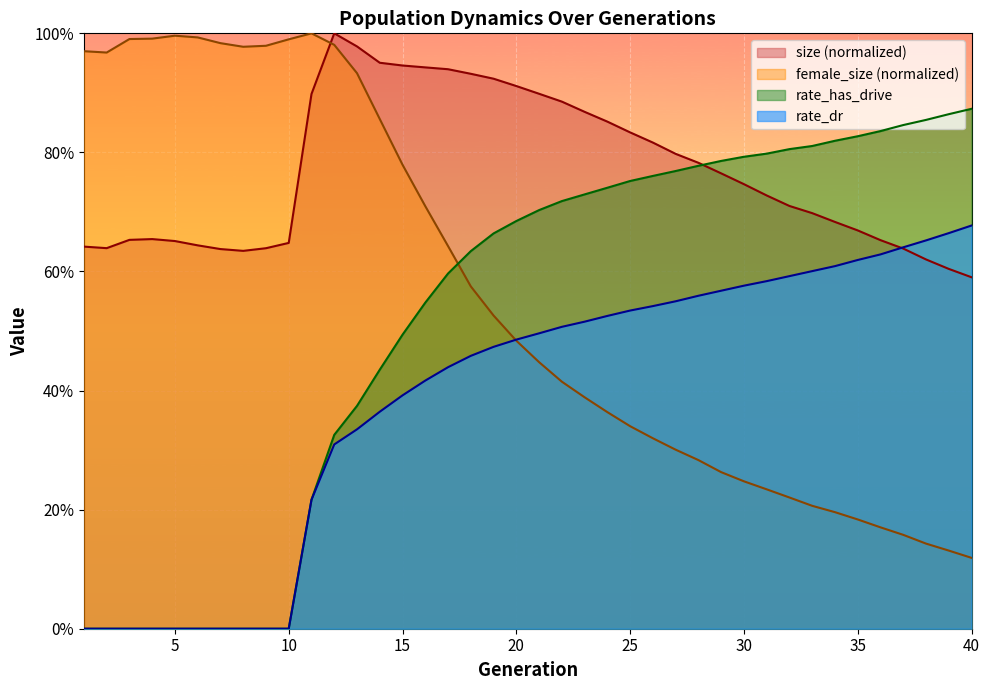

Is the value of female_size at 10 greater than the value of rate_dr at 35?

Yes